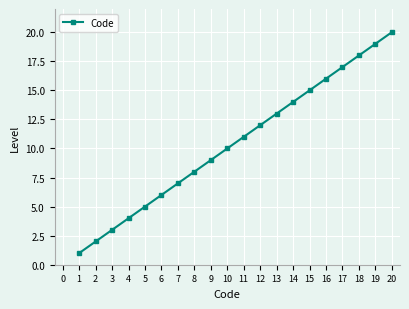

Which category has the highest value across all series?

20